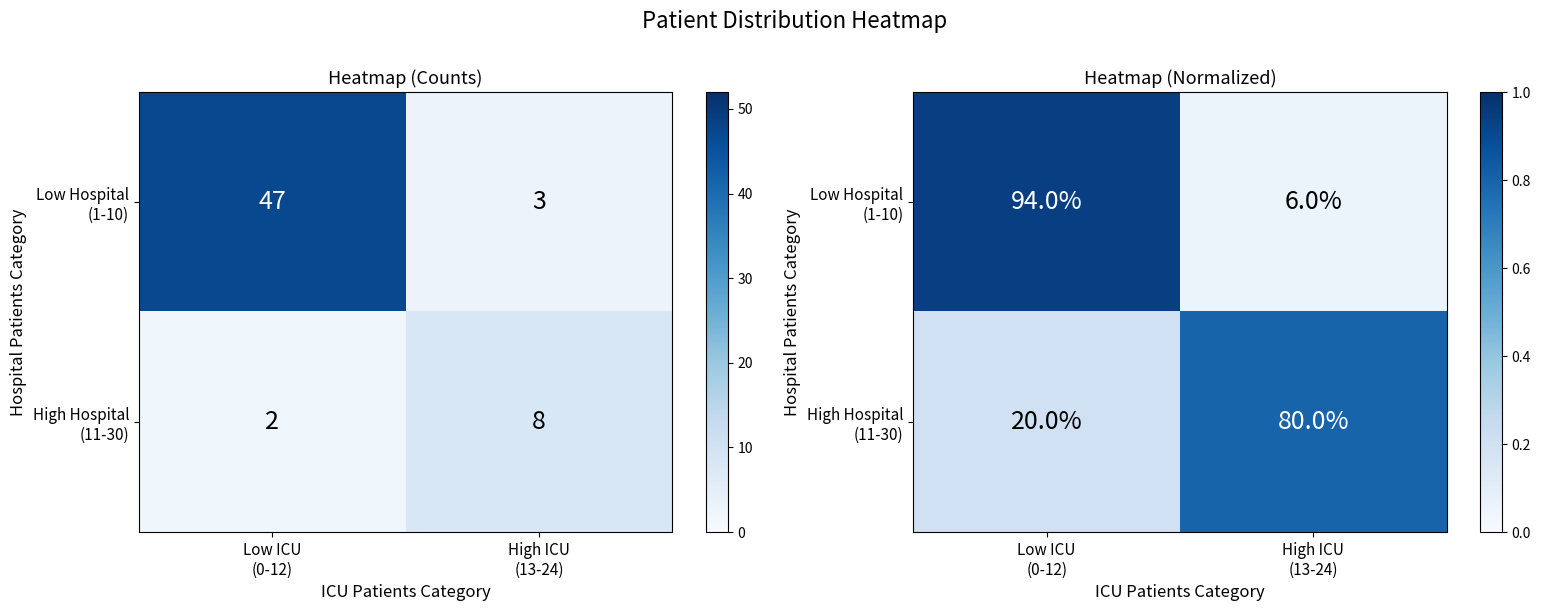

List the labels in order of High Hospital (11-30) value, smallest first.

Low ICU (0-12), High ICU (13-24)